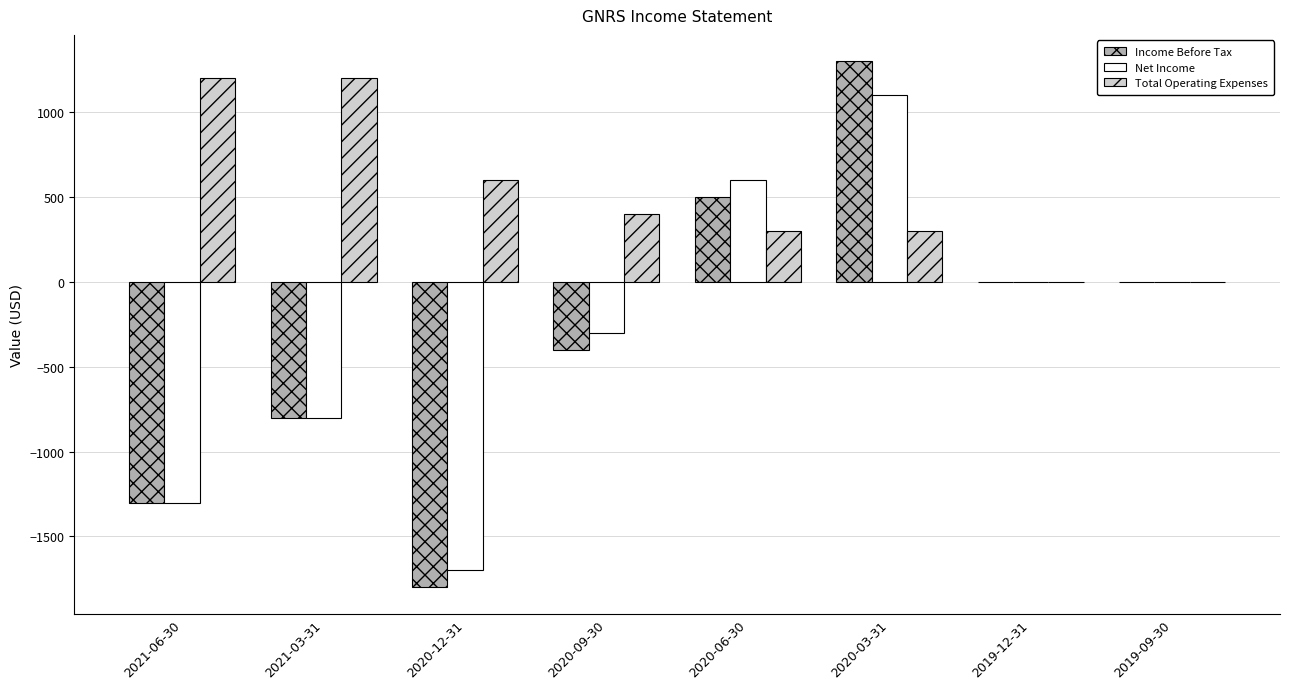

Which series changed the most between 2021-03-31 and 2020-09-30?

Total Operating Expenses